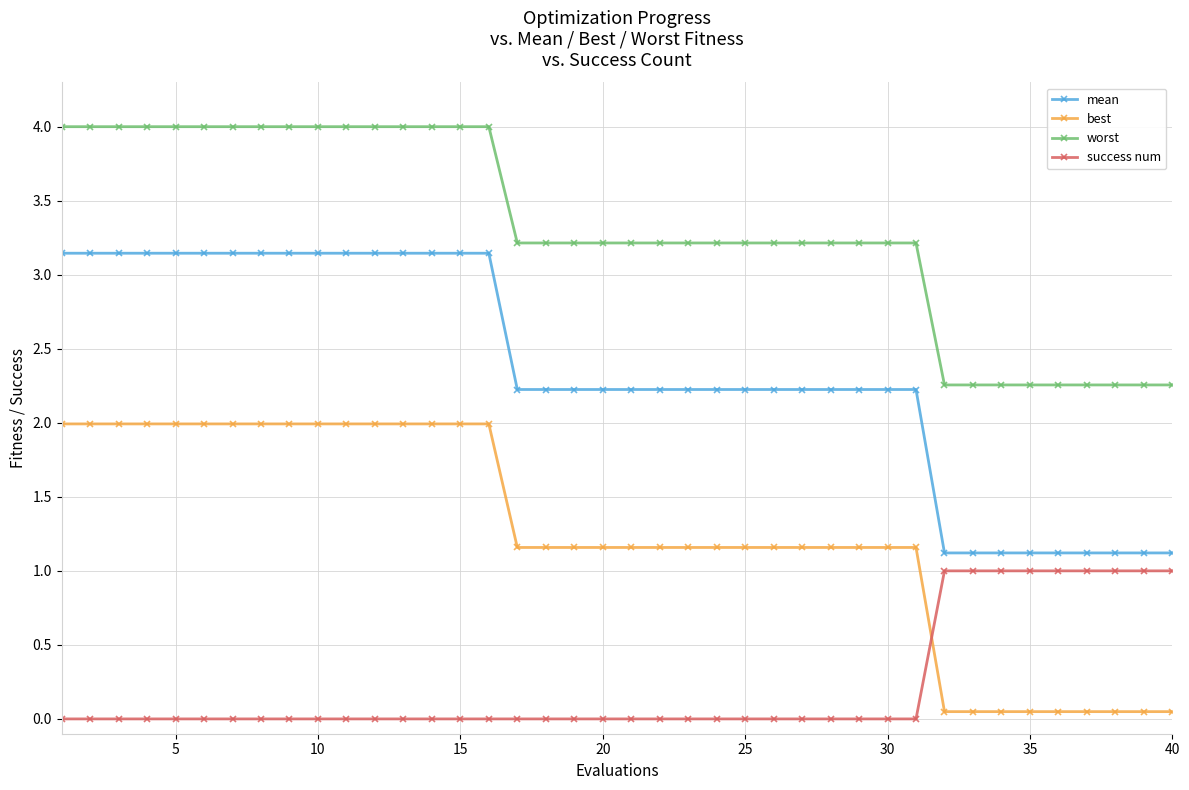

Count the number of data series in this chart.

4